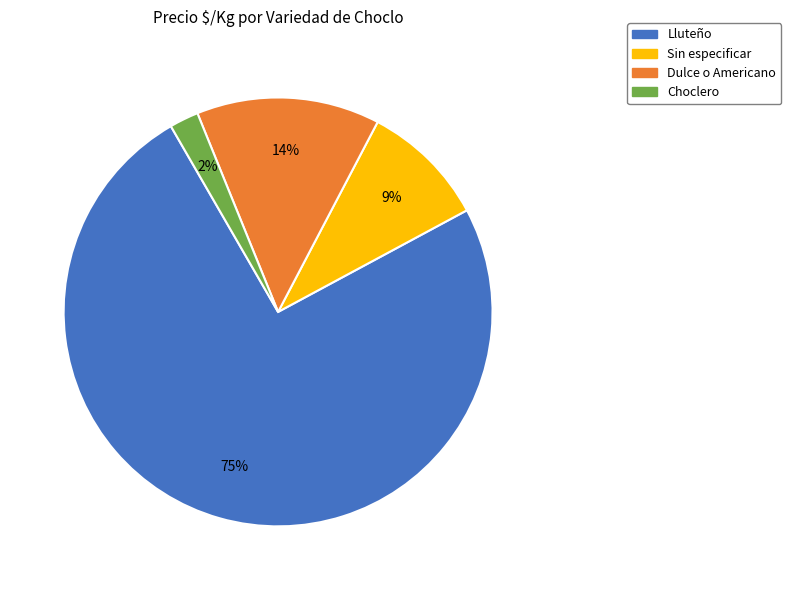

Is there a majority slice in this chart?

Yes